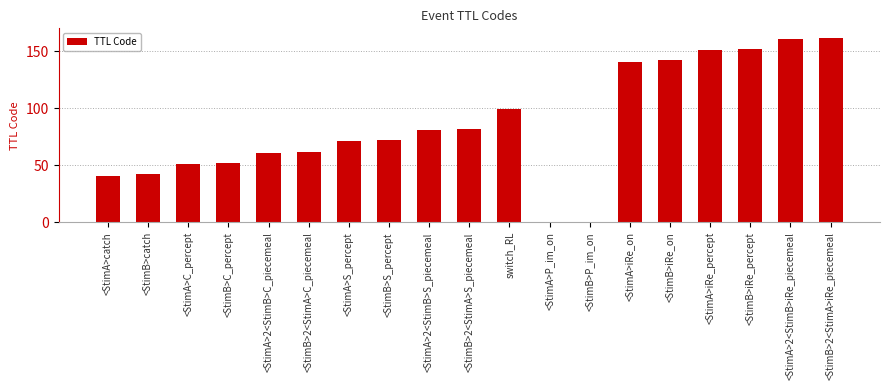

Between <StimB>2<StimA>iRe_piecemeal and <StimB>C_percept, which is larger?

<StimB>2<StimA>iRe_piecemeal